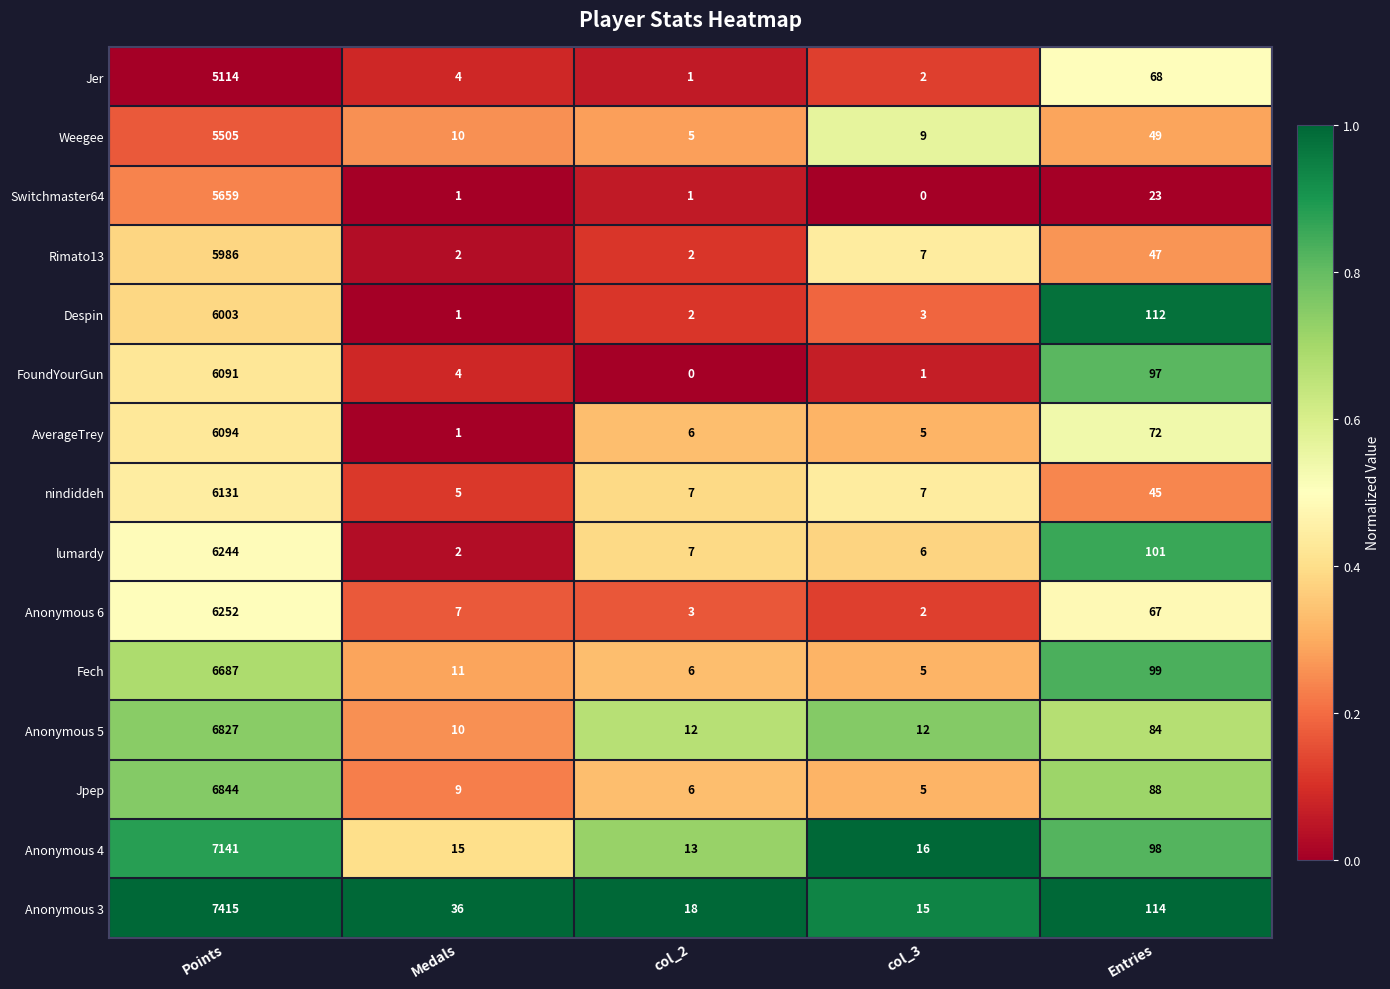

At how many categories does at least one series exceed 0?

5